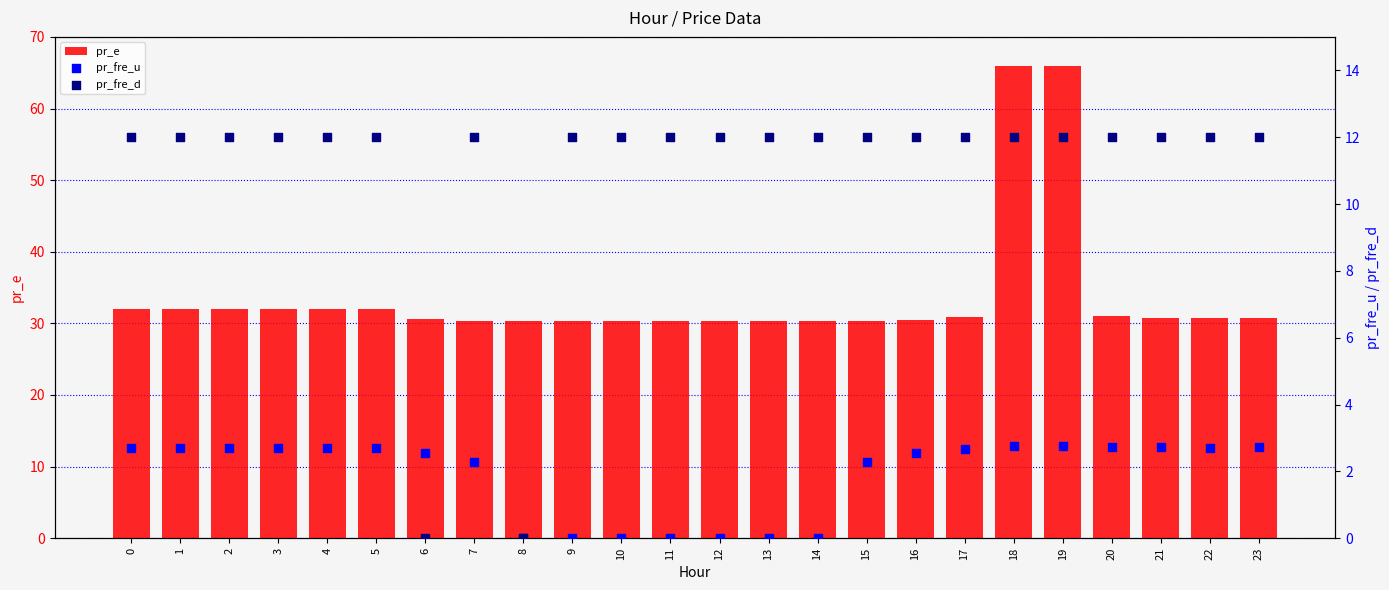

At which category is the sum across all series the highest?

18